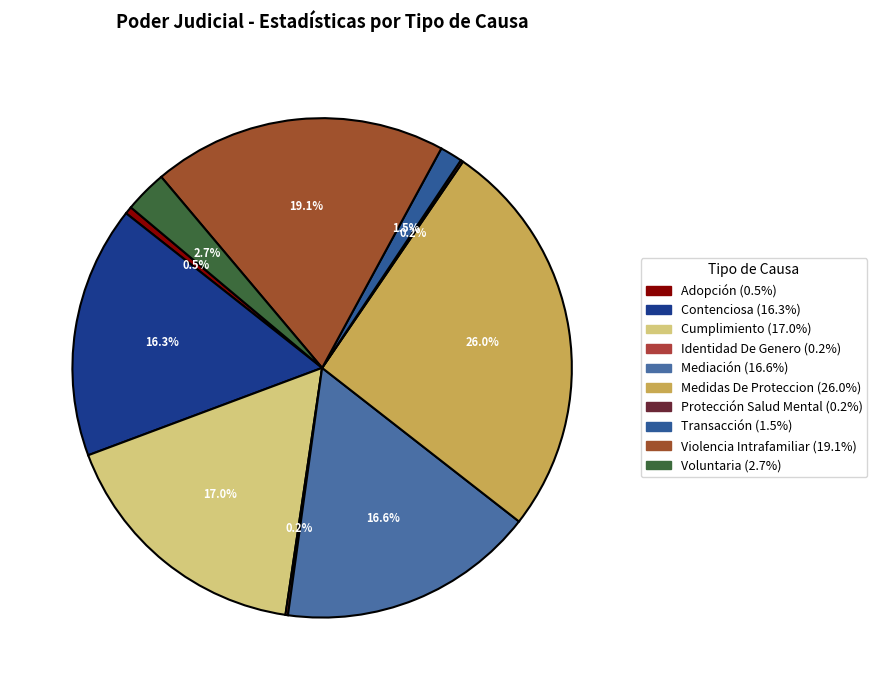

To the nearest percent, what is the difference between the largest and smallest slice percentages?

26%